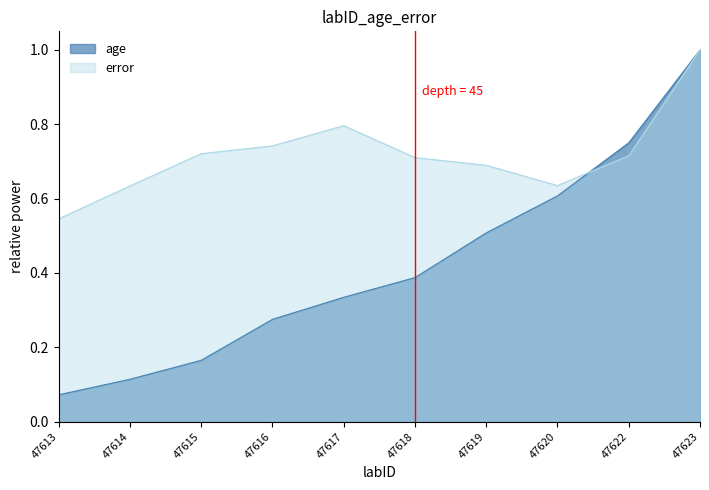

Where is age nearest to the value 0?

47613